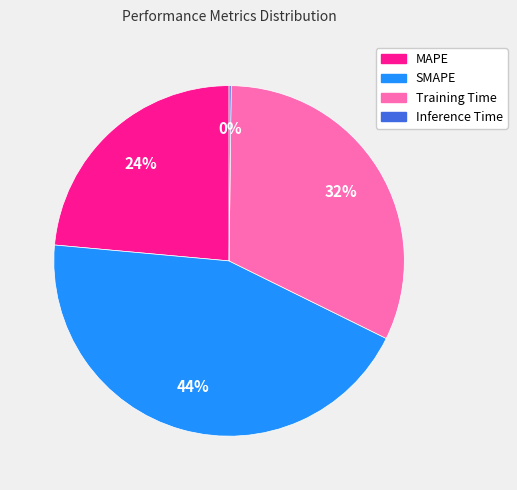

To the nearest percent, what is the average slice percentage?

25%